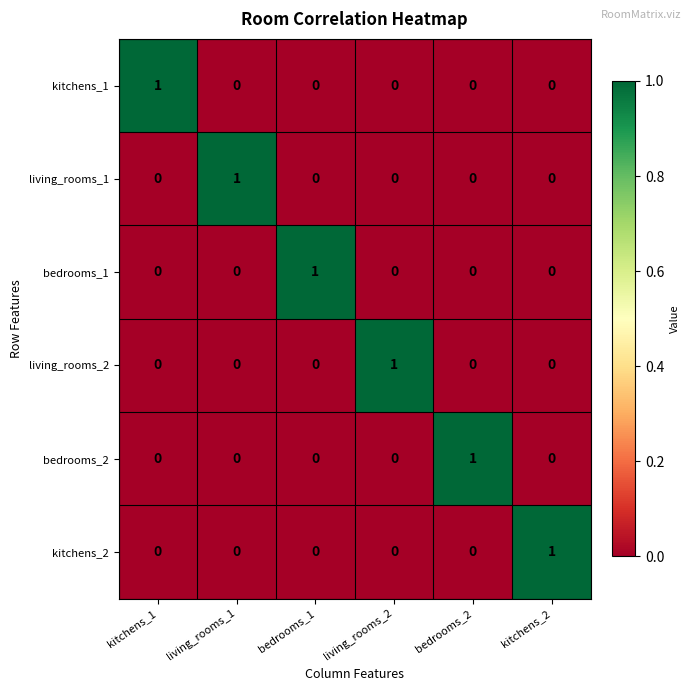

How many data points in living_rooms_1 are above 0?

1